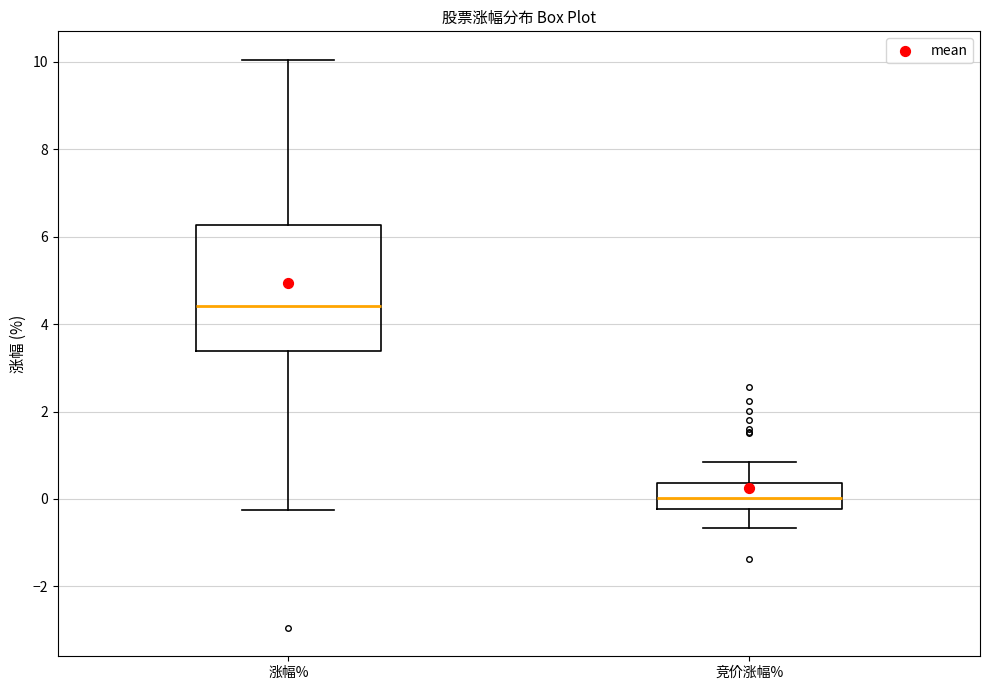

Which box's median line is the highest?

涨幅%